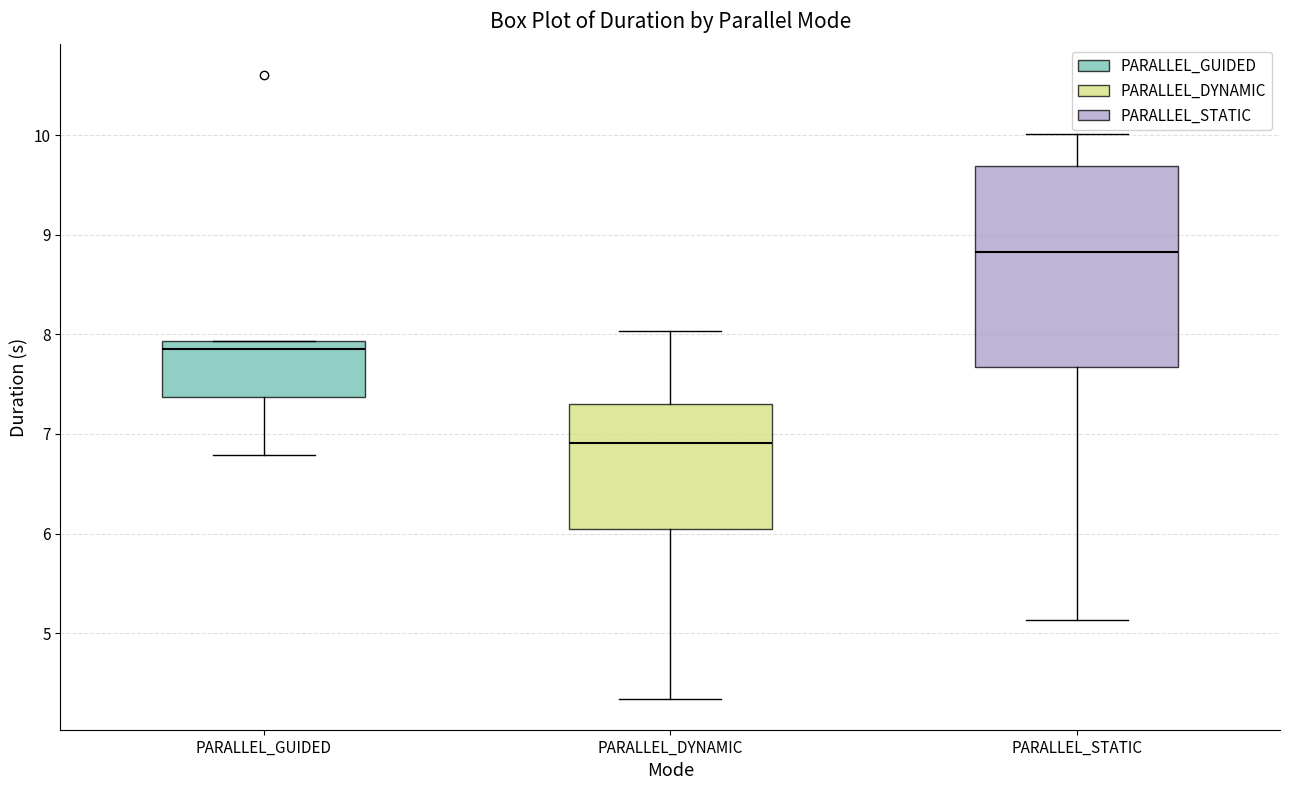

Where does the median line of the box for PARALLEL_DYNAMIC sit on the y-axis? The values are not printed on the chart, so give them approximately, as read against the axis.

6.9